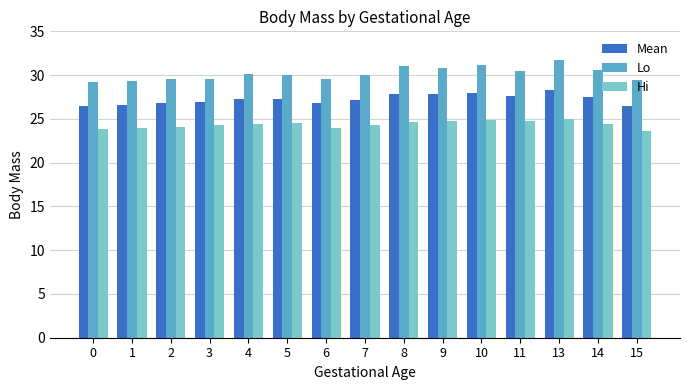

What is the difference between the highest and lowest values at 13?

6.8